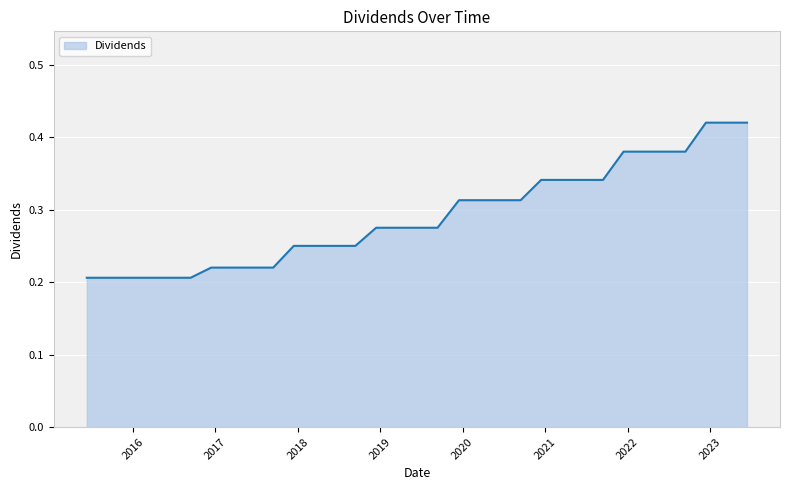

What is the smallest value displayed?

0.2